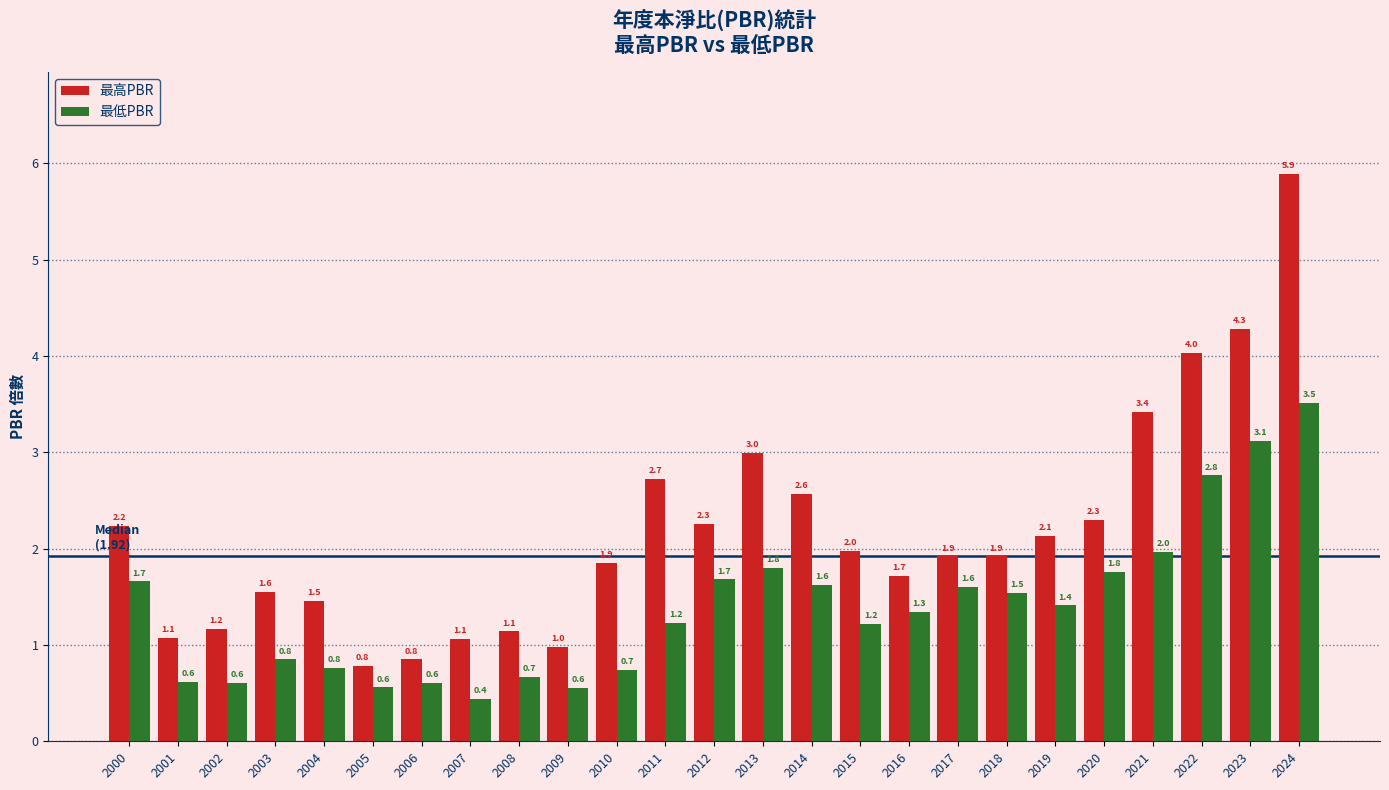

The value of 最低PBR at 2003 is 1.3. True or false?

False